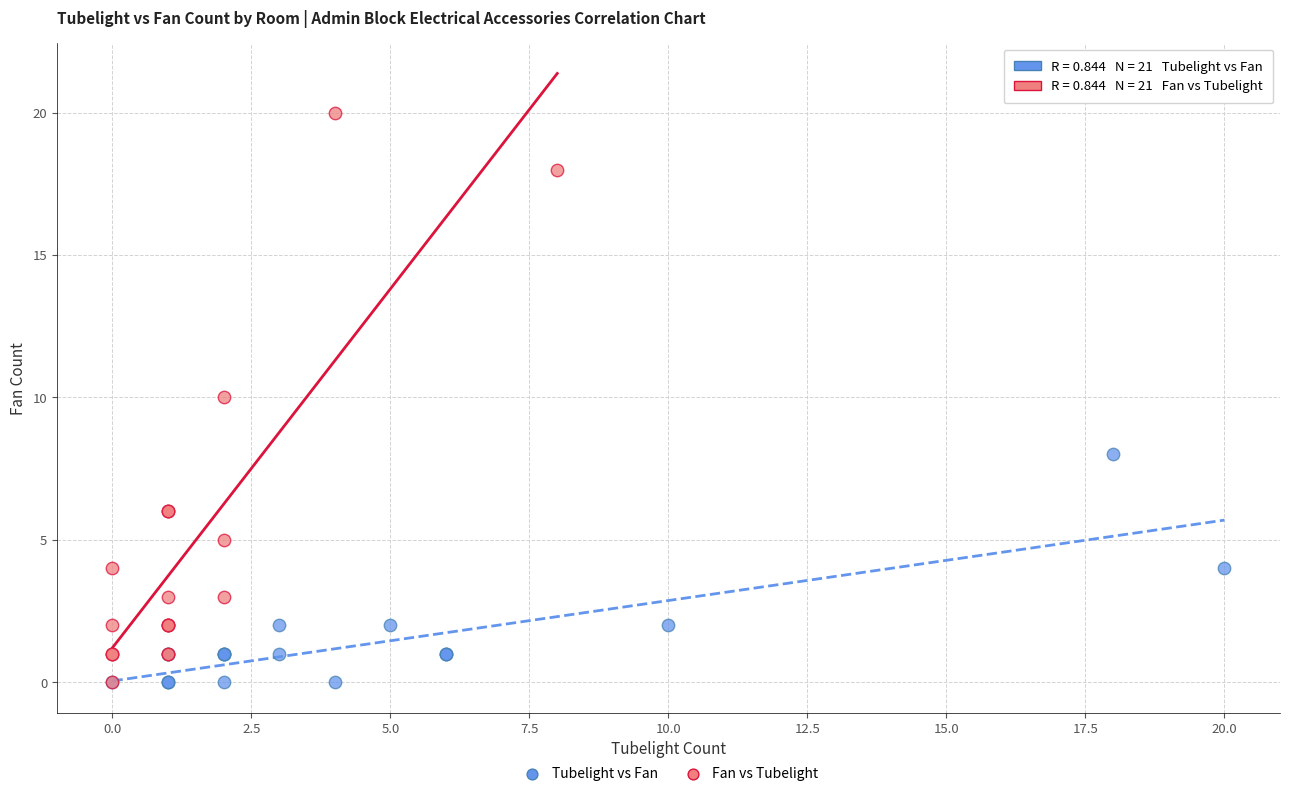

Which series reaches the maximum Y coordinate?

Fan vs Tubelight